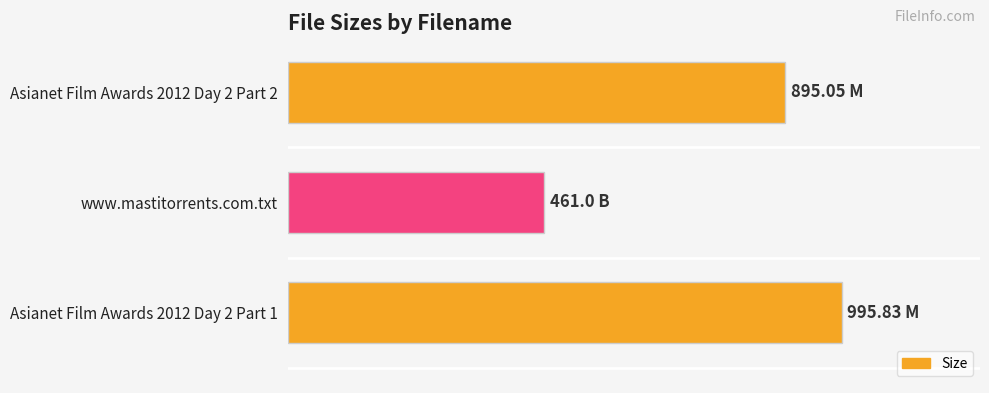

Does the chart contain any negative values?

No